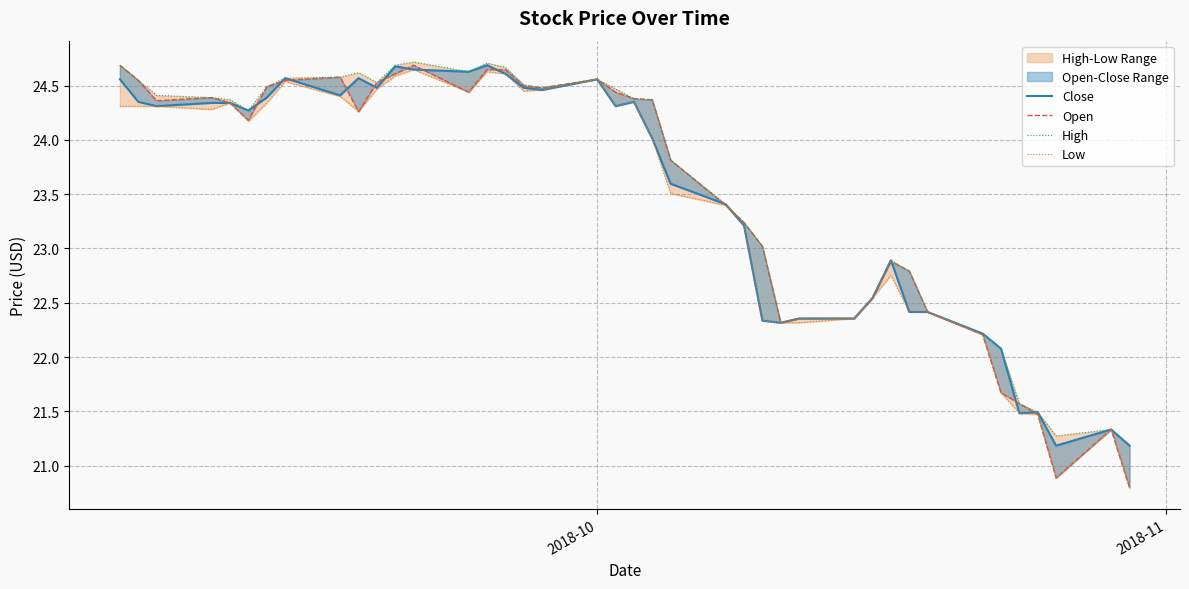

How many lines are shown in the chart?

4